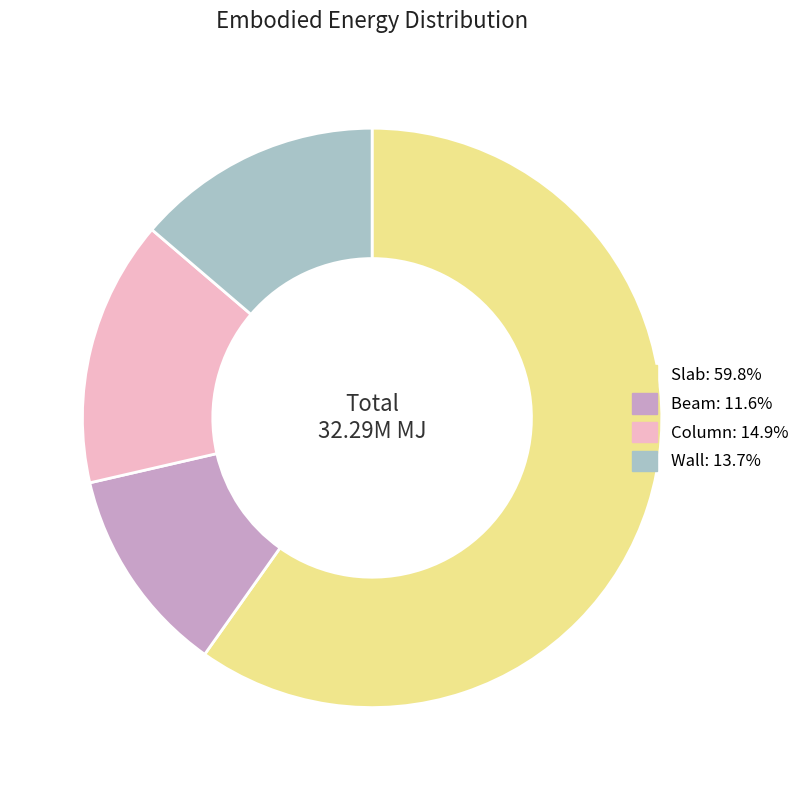

Between Beam and Slab, which is larger?

Slab